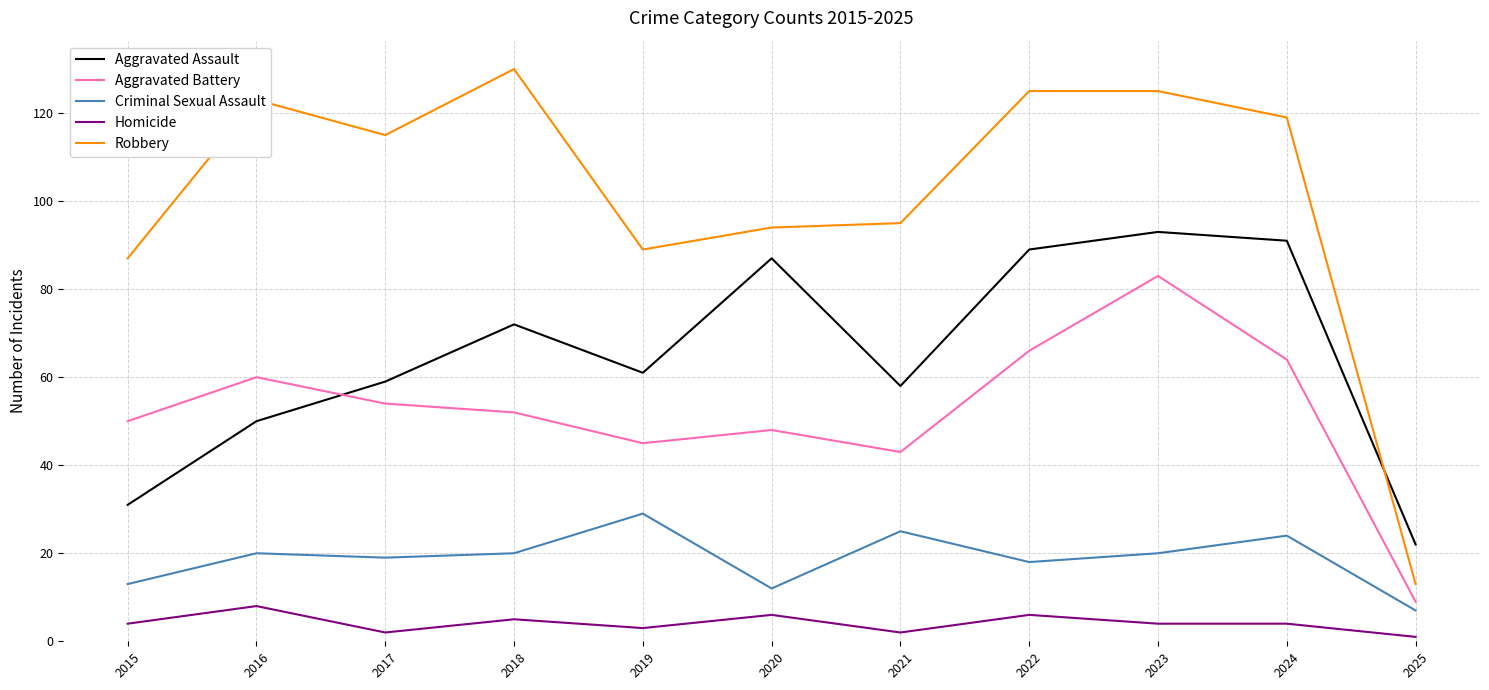

Between 2019 and 2025, which series saw the biggest shift?

Robbery